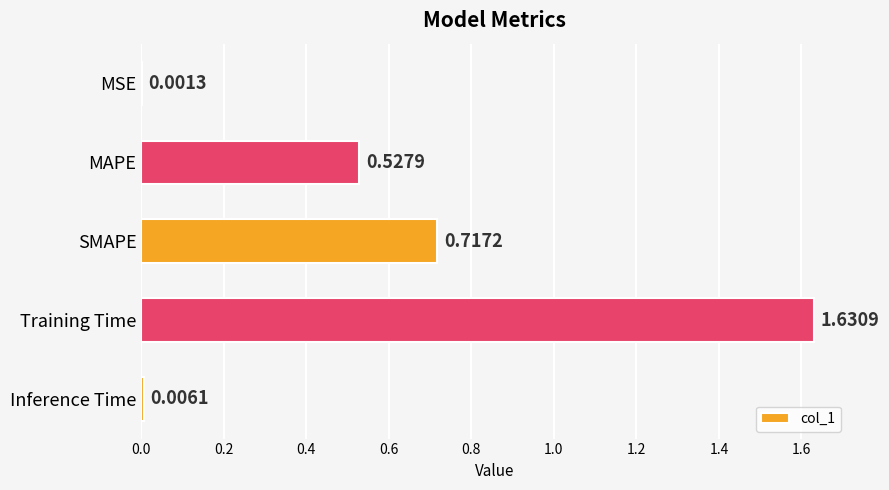

What is the sum of the values at Training Time and MAPE?

2.2